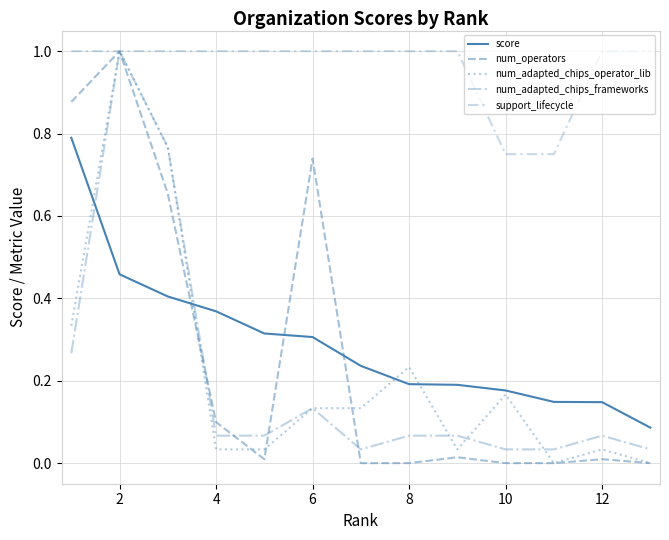

At which label is num_operators closest to 0?

12